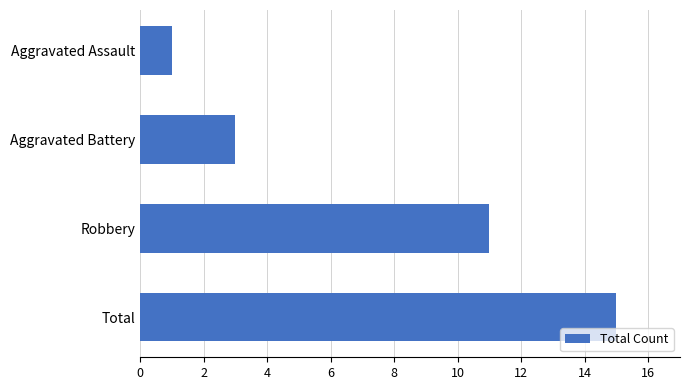

The value at Aggravated Battery is 3. True or false?

True